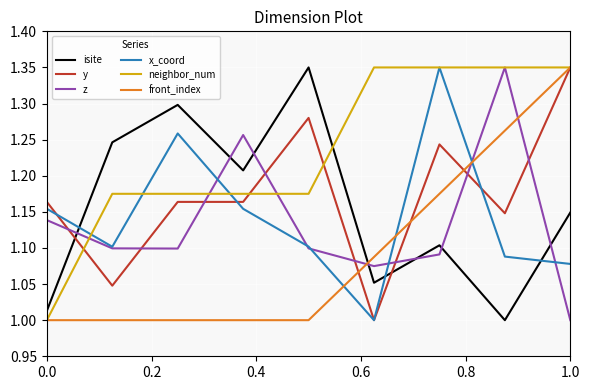

Which series has the largest total across all categories?

neighbor_num